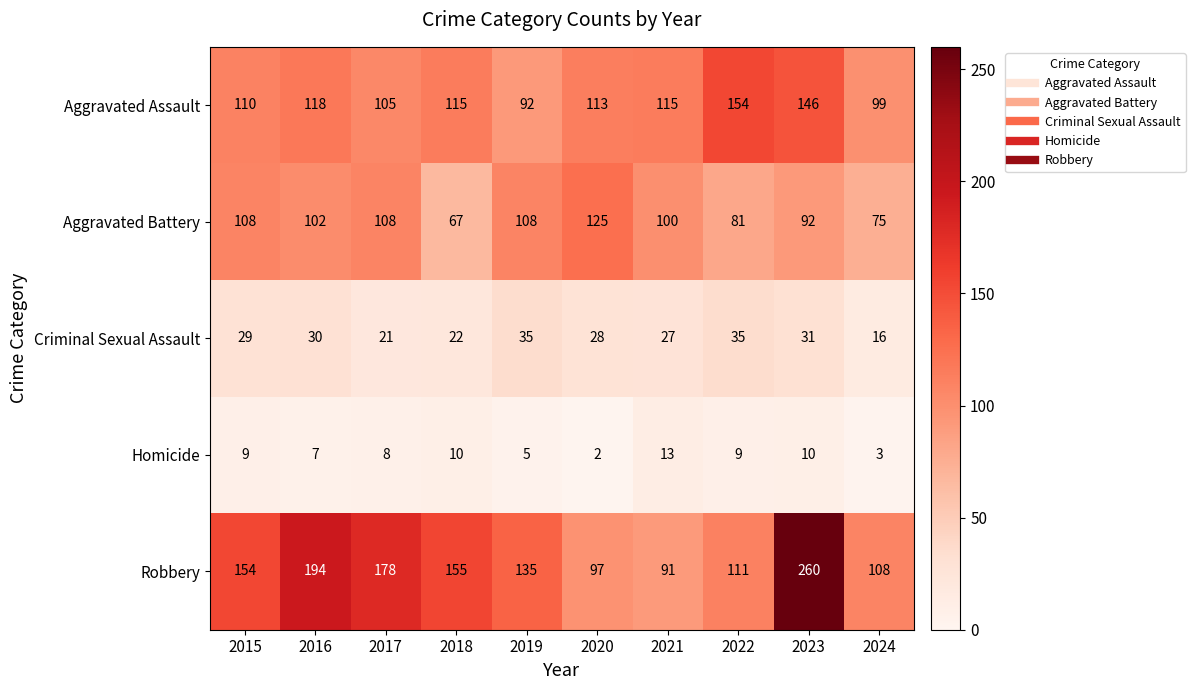

Is it true that Aggravated Assault equals 210 at 2023?

False